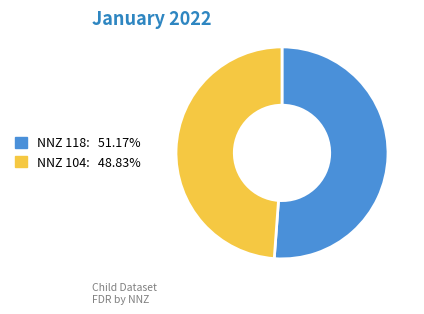

Is there a majority slice in this chart?

Yes